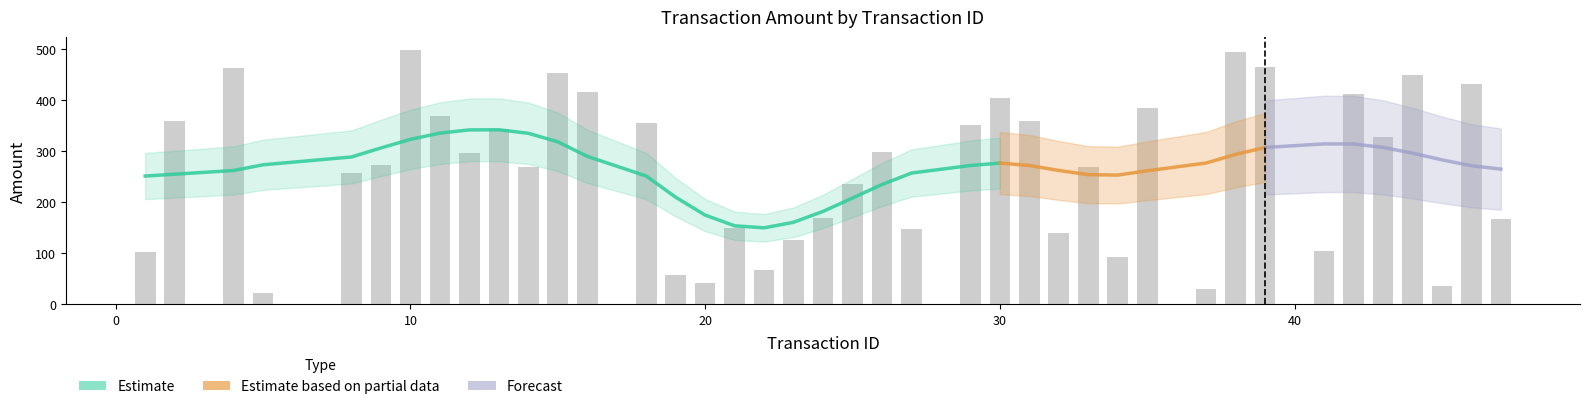

What is the difference between the second highest and second lowest values?

464.2